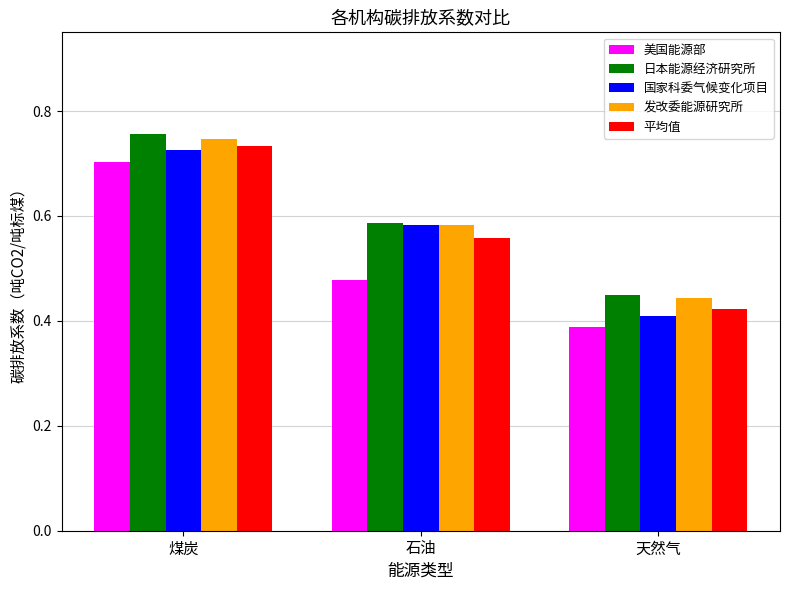

Between 石油 and 天然气, which series saw the biggest shift?

国家科委气候变化项目